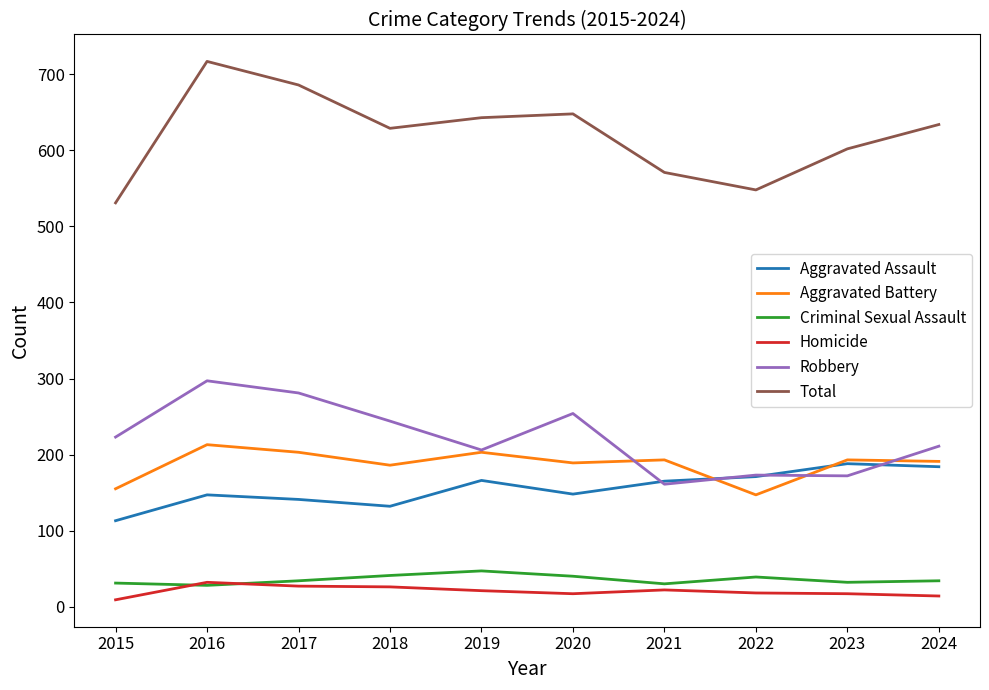

Which series has the widest spread of values?

Total